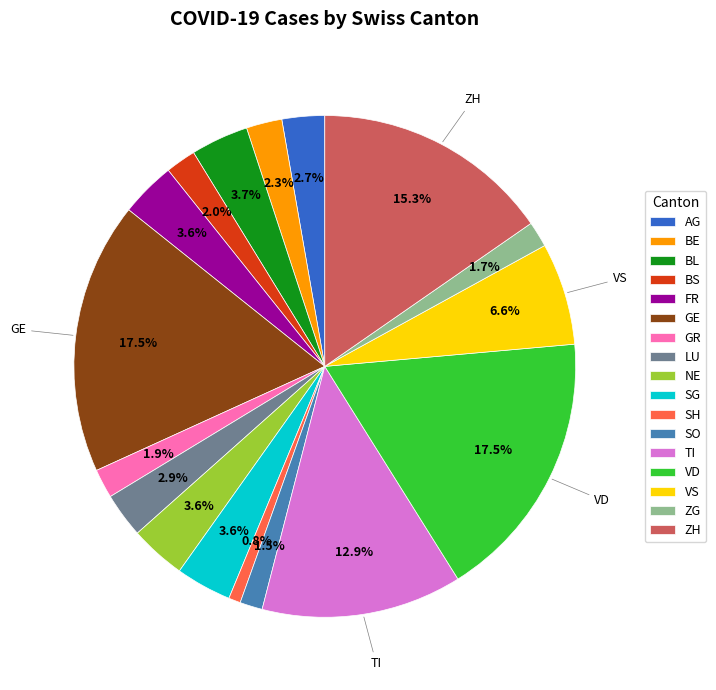

Which category has the smallest portion of the pie?

SH